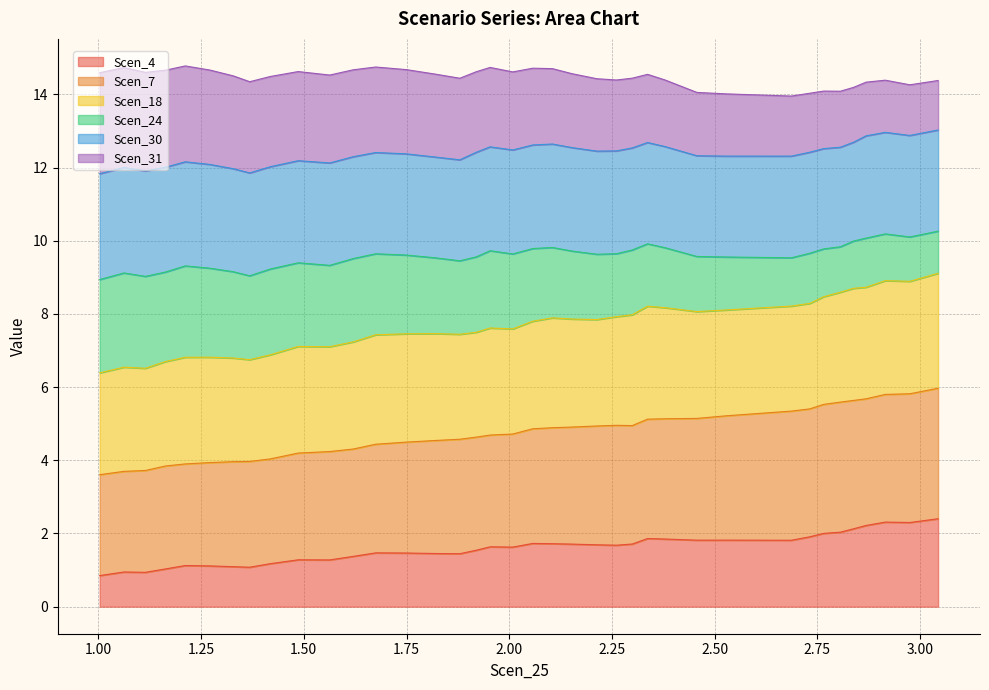

What is the maximum value for Scen_4?

2.4